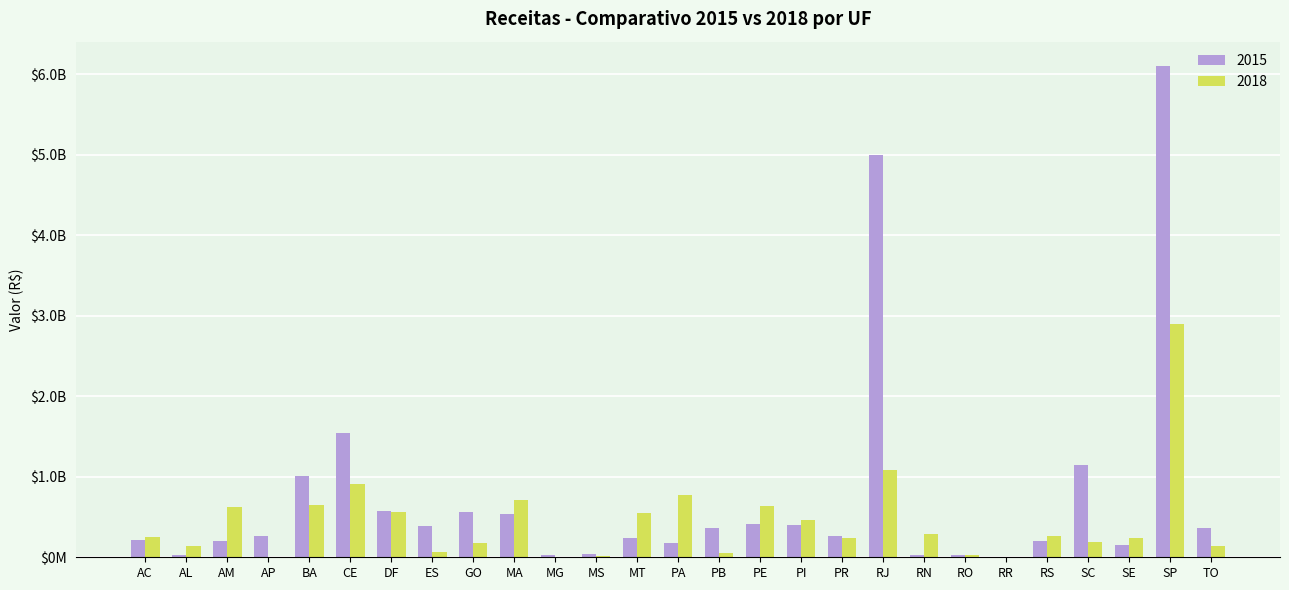

Reading left to right, extract all data points from this chart.

2015: 210617121.4	26099378.9	206513251.0	261123281.5	1015196102.8	1539756897.0	580745228.4	391423121.2	556308007.2	541235557.0	27407698.1	41998754.0	239372850.4	178927337.8	368994836.7	419419000.9	398727000.9	259758720.9	4994873366.1	34138303.0	32855036.8	0.0	203103140.8	1146895088.0	150260959.2	6098404719.1	366714315.0
2018: 247710839.4	134126299.1	629901593.4	0.0	646127921.2	908064839.1	561821120.1	61324082.5	173325468.7	713288970.4	1657154.4	17613400.0	553664157.2	775497744.1	55678749.5	638379634.0	457170125.2	236840779.1	1088515384.0	286754781.4	23956905.8	0.0	270199089.3	189717750.0	235400940.6	2898266909.7	140578477.6